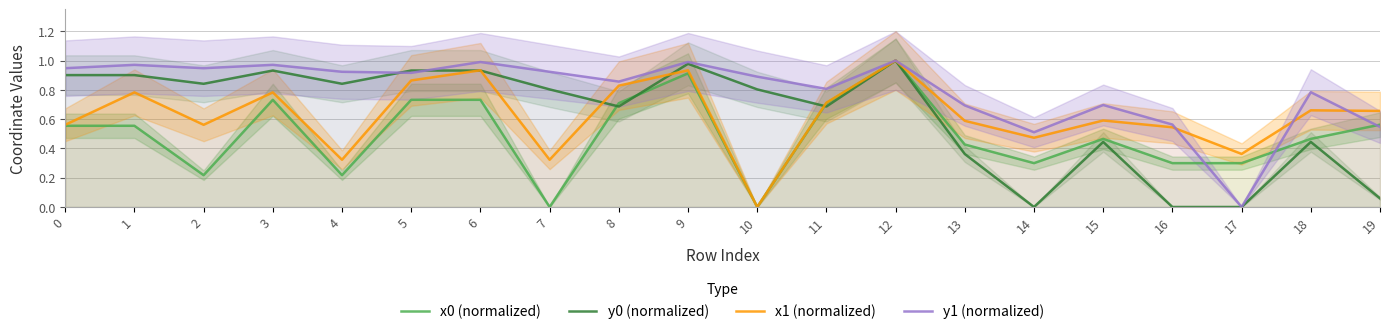

The value of y1 (normalized) at 12 is 1.0. True or false?

True